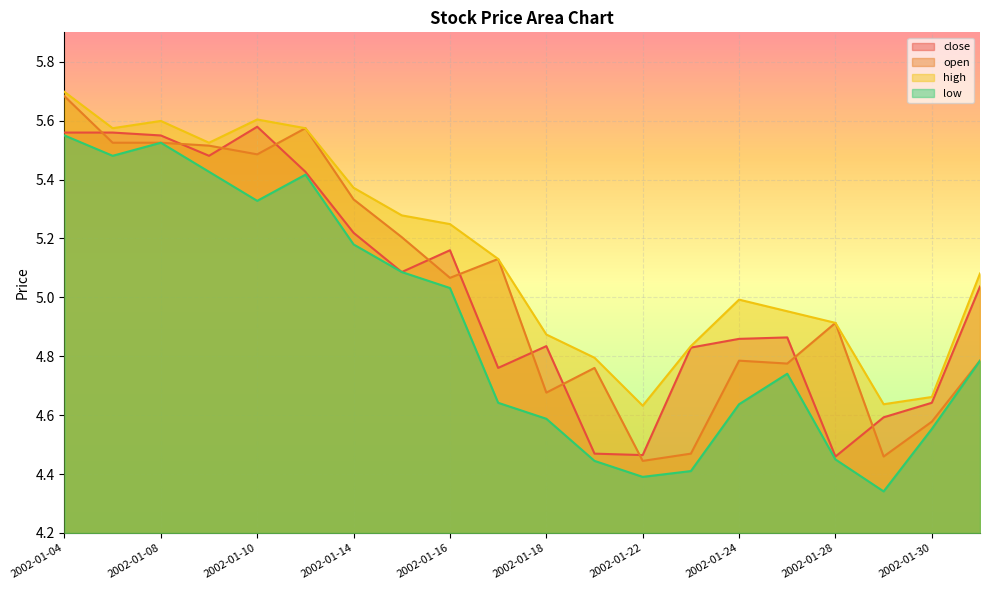

Rank the series at 2002-01-11 from highest to lowest value.

open, high, close, low